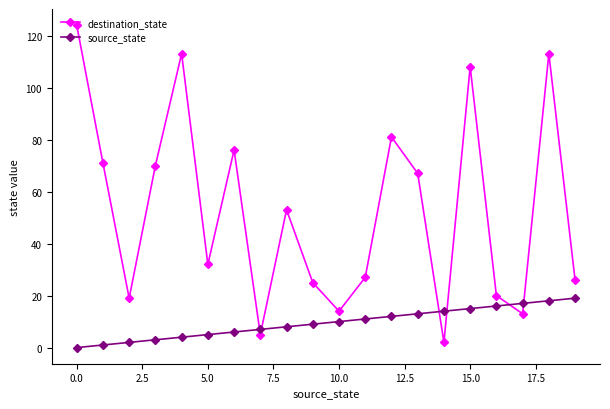

Is this an area chart (filled region under the line)?

No